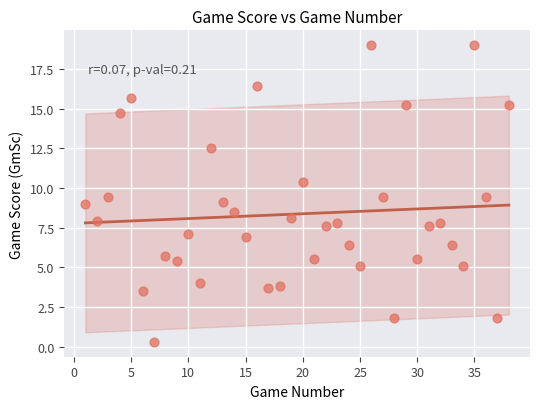

What is the range of Y values (max minus min)?

18.7